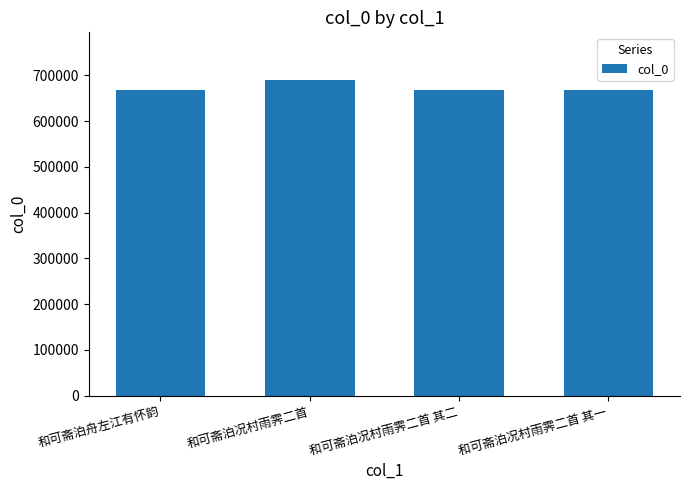

What is the approximate value at 和可斋泊舟左江有怀韵, to the nearest 10?

666970